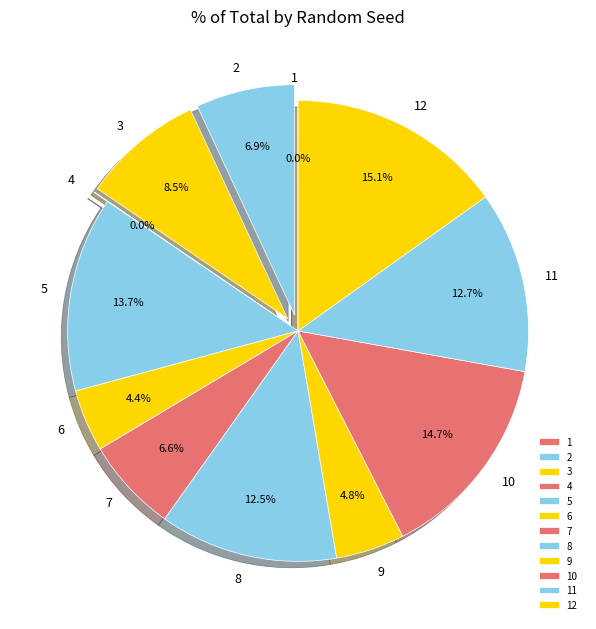

Does any single category account for the majority?

No